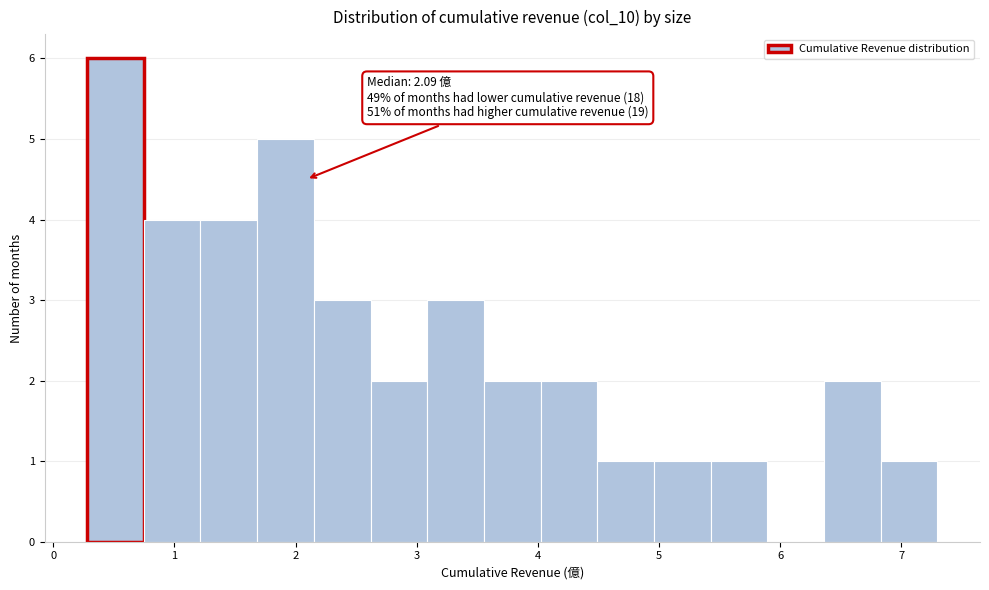

Over which range of the x-axis is the bar tallest?

0.3 to 0.7